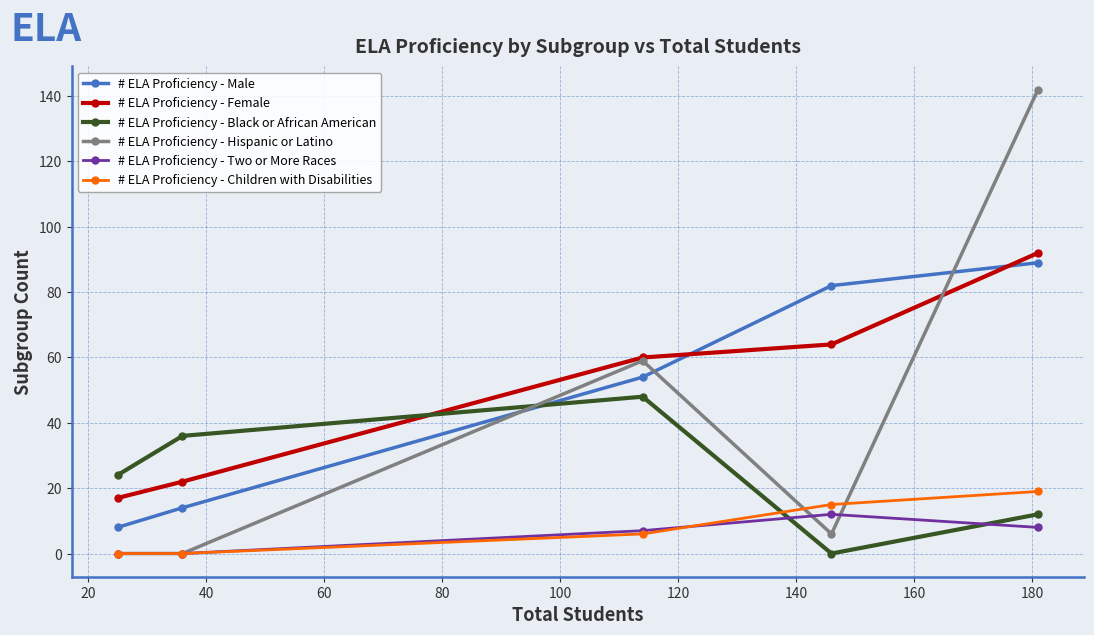

What is the value of the # ELA Proficiency - Male point at the 2nd from the left?

14